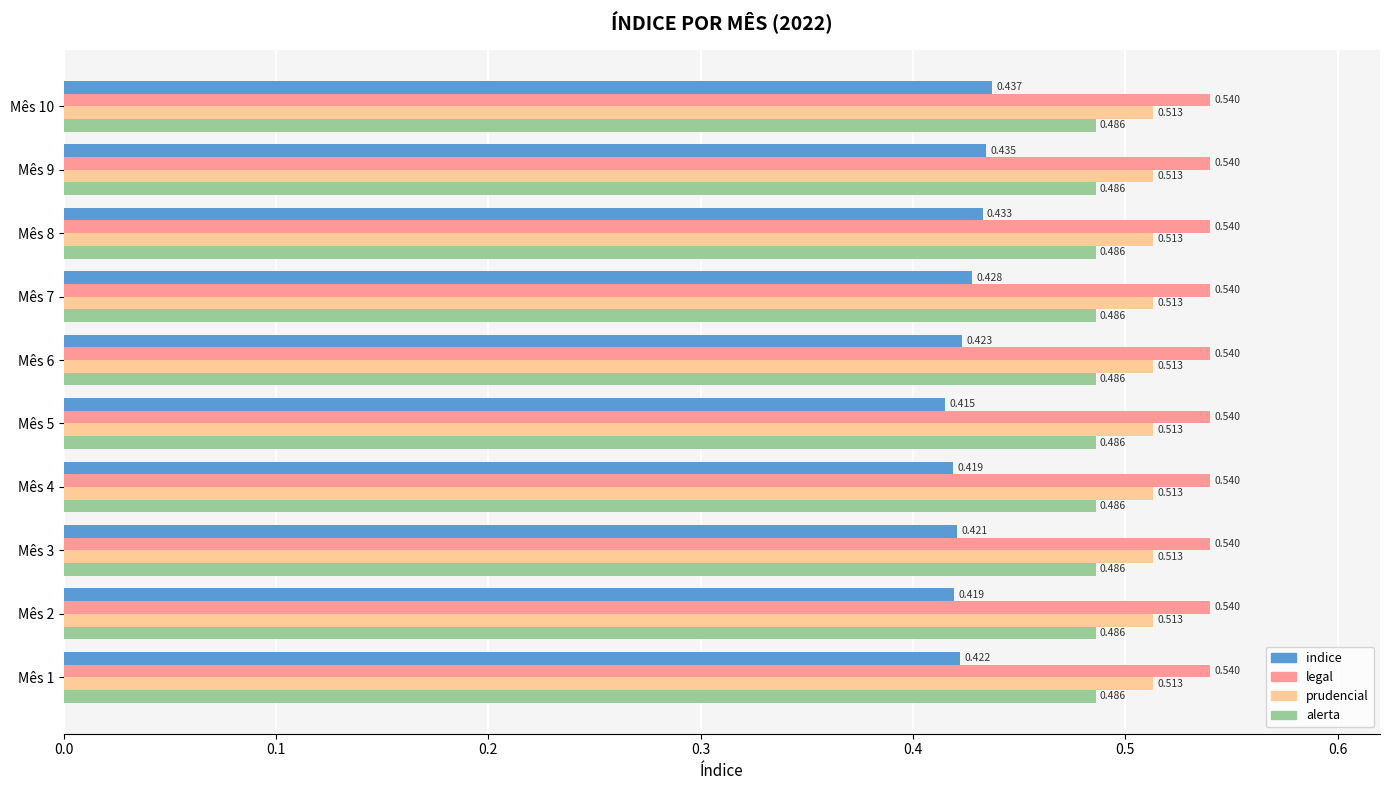

Between Mês 5 and Mês 7, which series saw the biggest shift?

indice